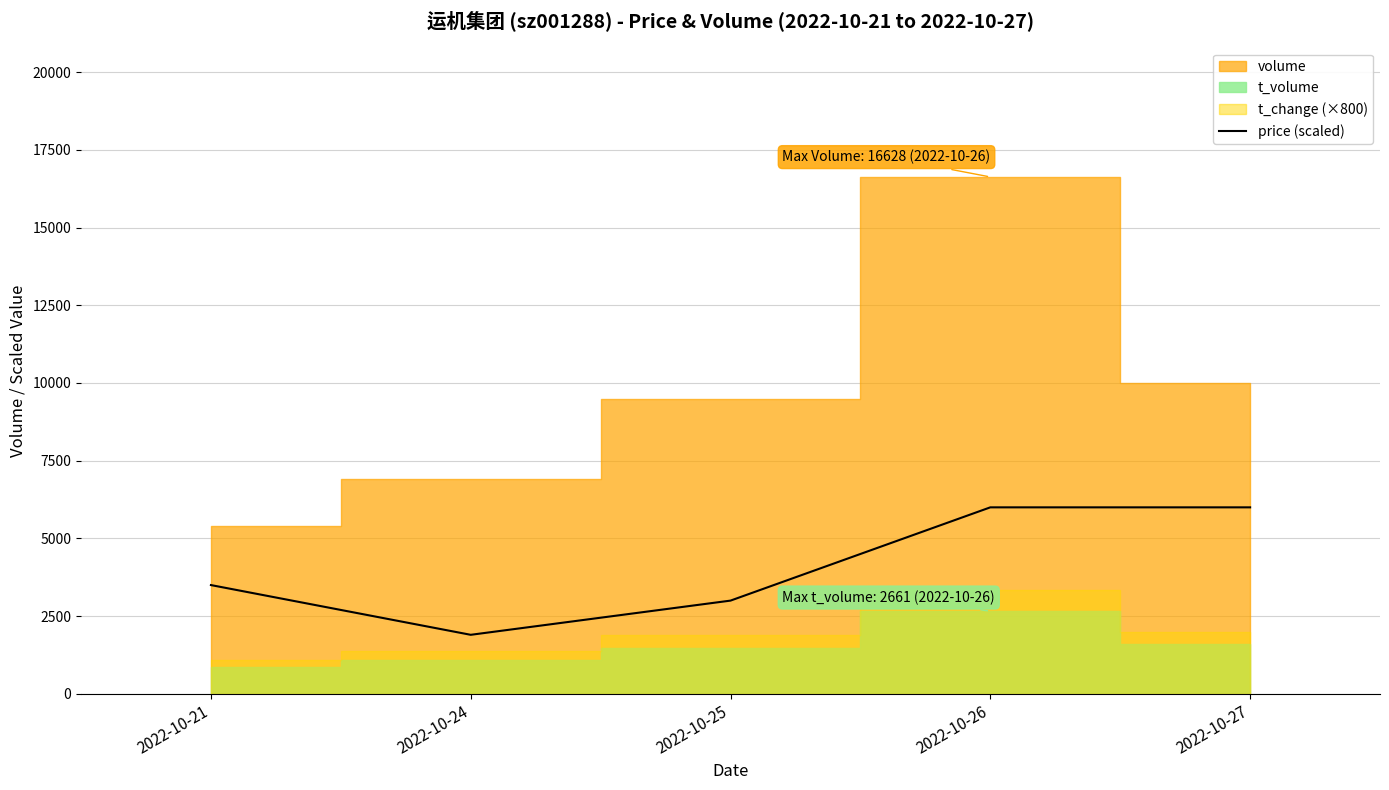

How many interior local valleys (lower than both neighbors) does the data have?

1